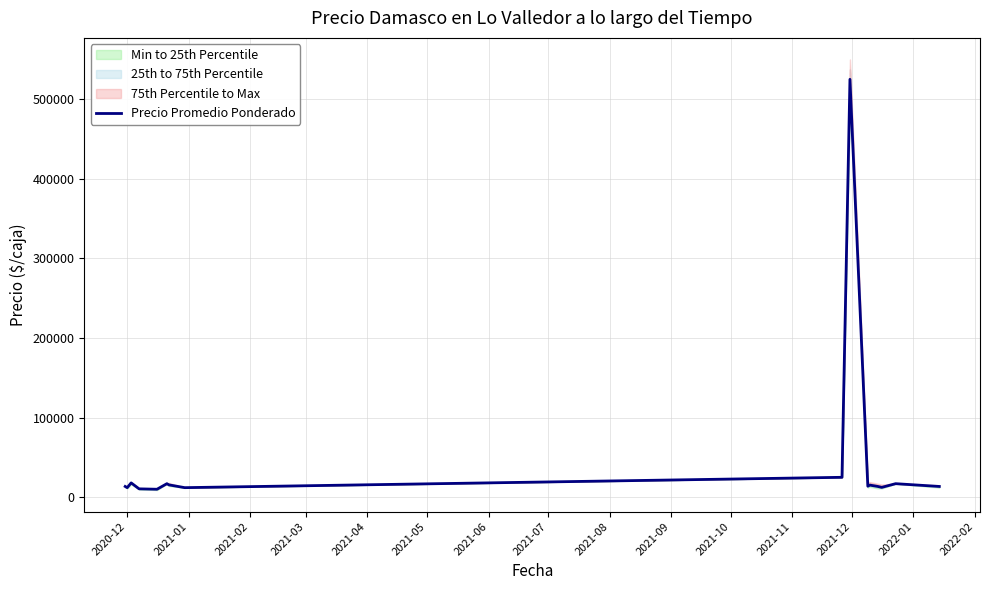

What is the sum of all values?

743880